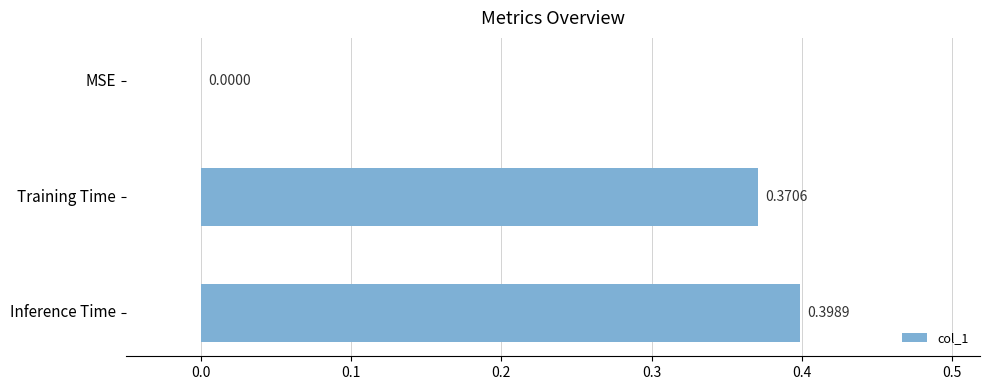

At which category does the chart reach its peak across all series?

Inference Time